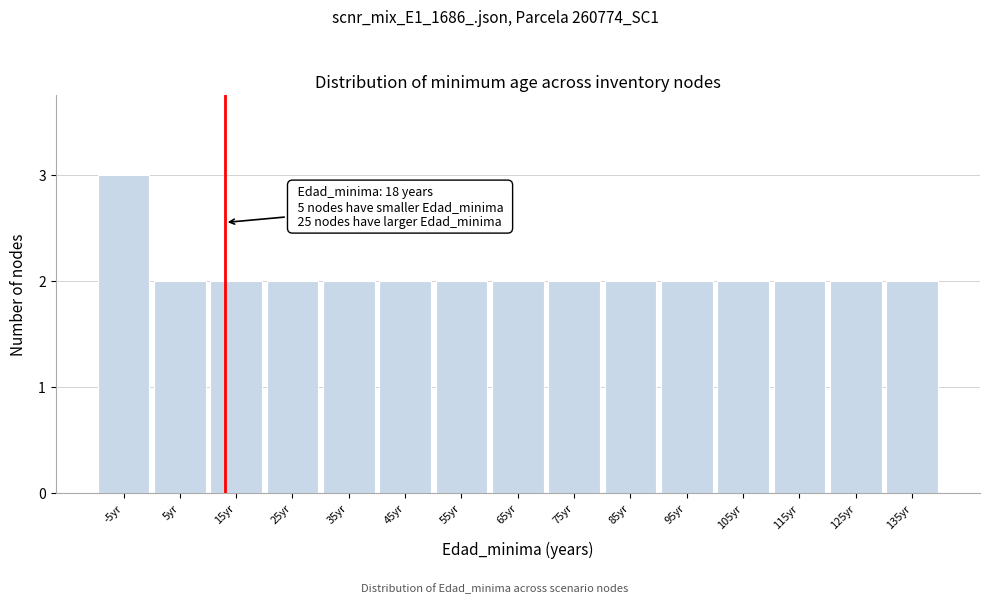

Reading right to left, extract all data points from this chart.

135yr=2	125yr=2	115yr=2	105yr=2	95yr=2	85yr=2	75yr=2	65yr=2	55yr=2	45yr=2	35yr=2	25yr=2	15yr=2	5yr=2	-5yr=3